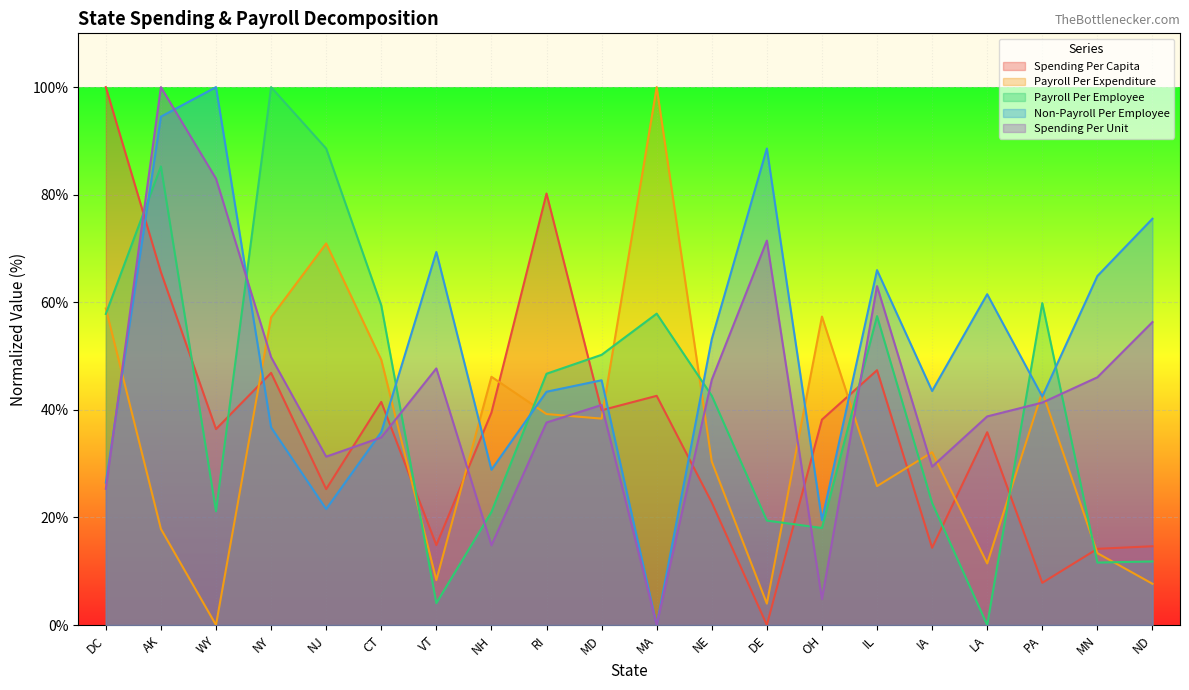

Which series has the largest total across all categories?

Non-Payroll Per Employee